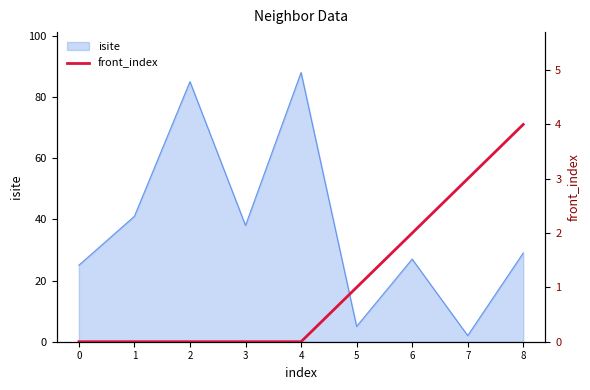

What is the highest value of the isite series?

88